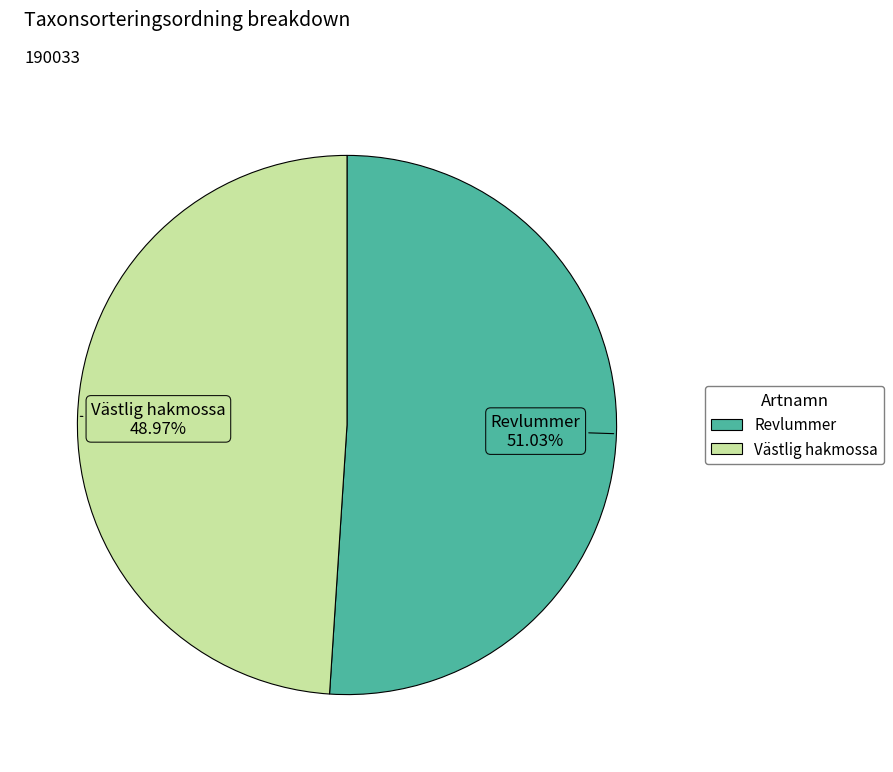

Rank the categories by value from lowest to highest.

Västlig hakmossa, Revlummer